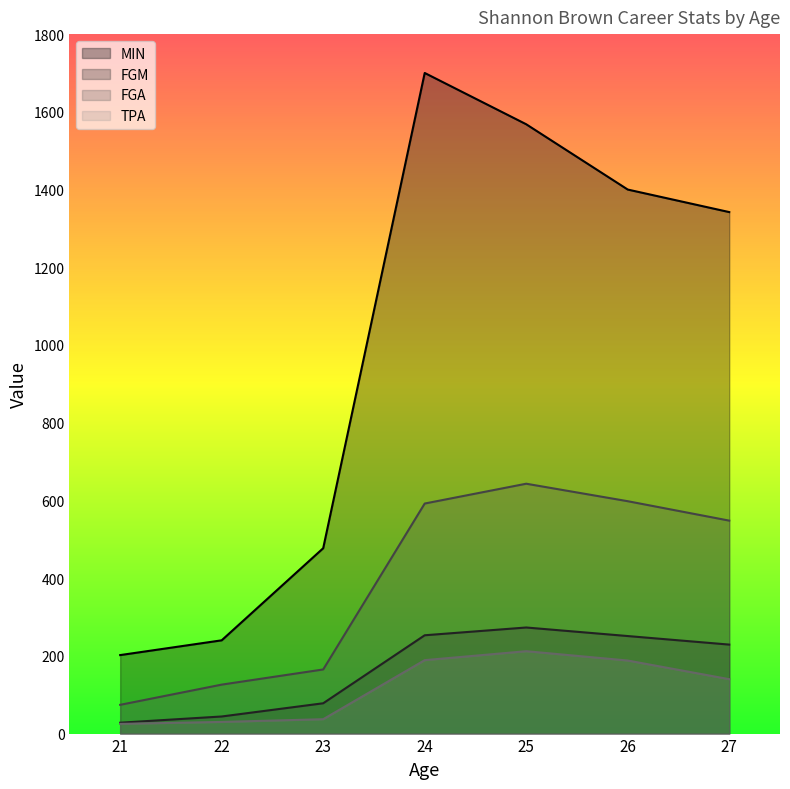

Rank the series at 26 from lowest to highest value.

TPA, FGM, FGA, MIN